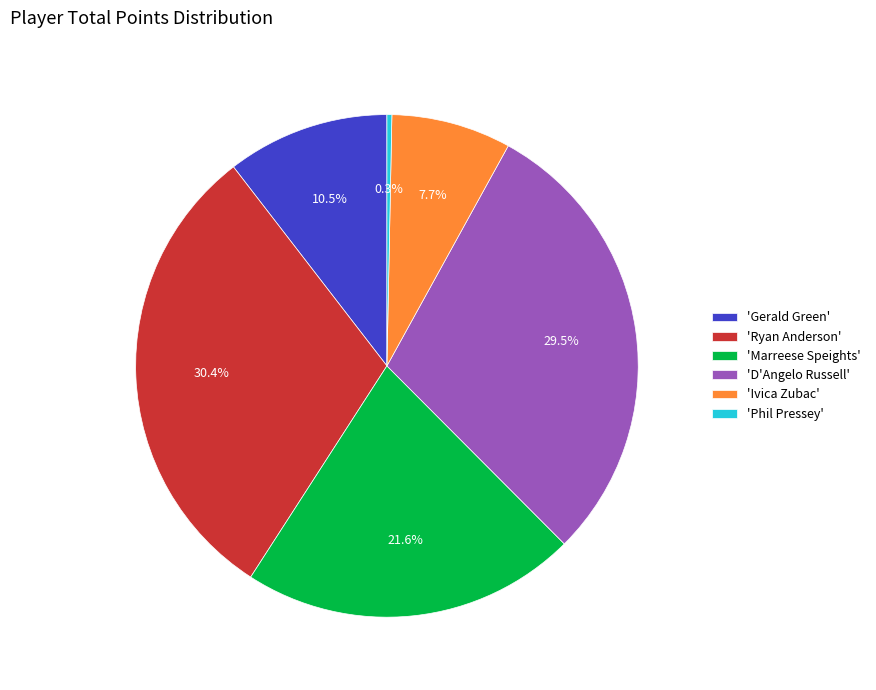

Between 'Ivica Zubac' and 'Phil Pressey', which is larger?

'Ivica Zubac'